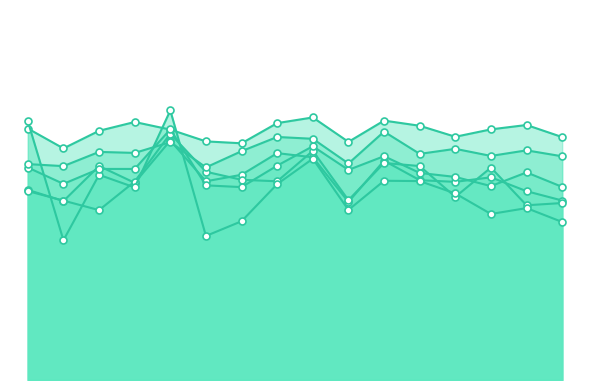

Where is the first local maximum for Manager Effectiveness?

Plant_04